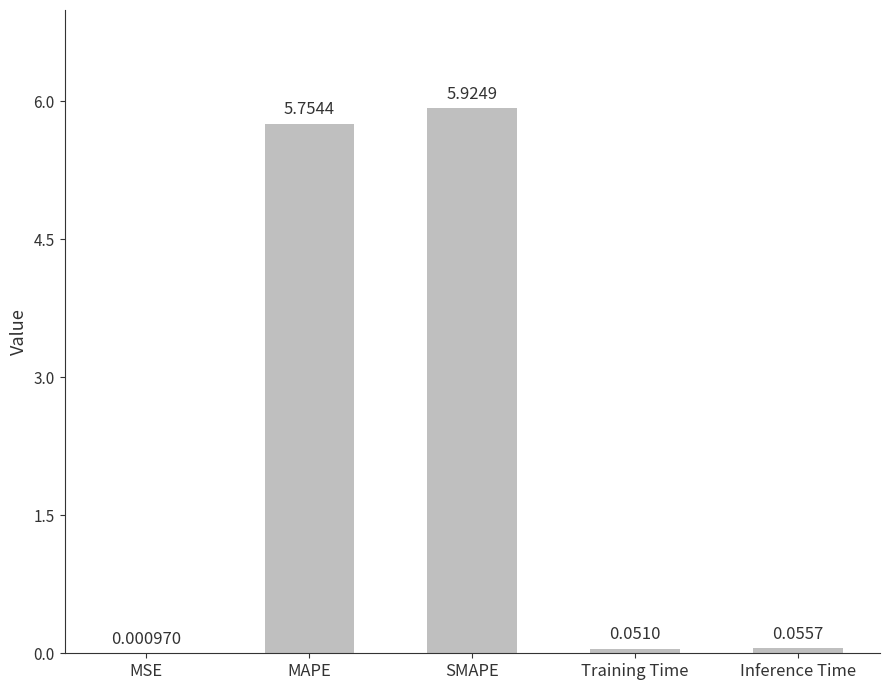

Which label corresponds to the largest value in the chart?

SMAPE